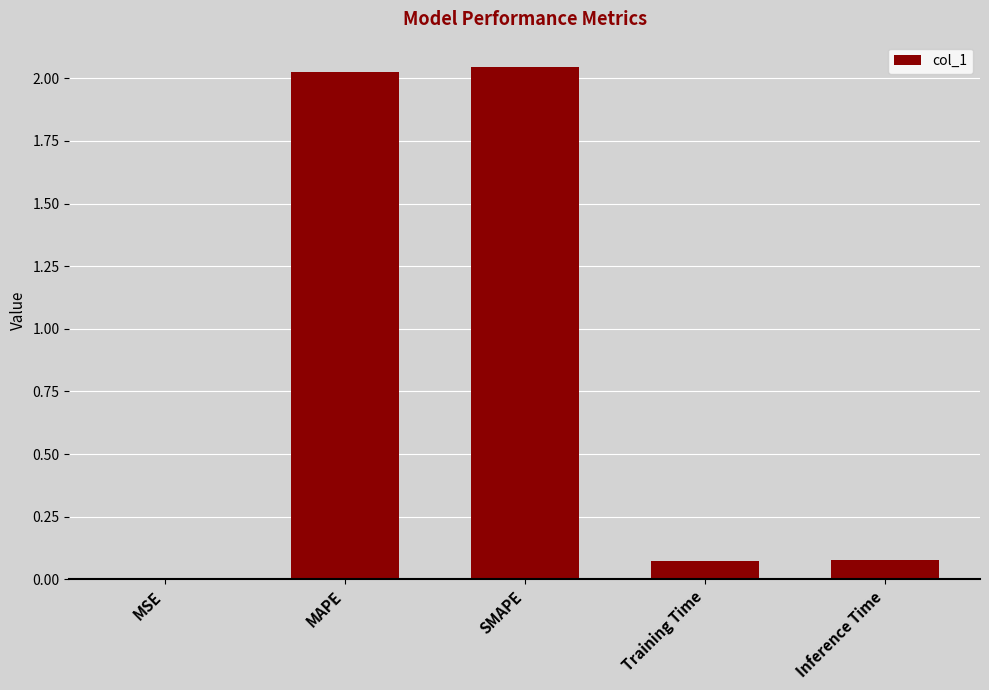

Which has a higher value, Inference Time or MAPE?

MAPE